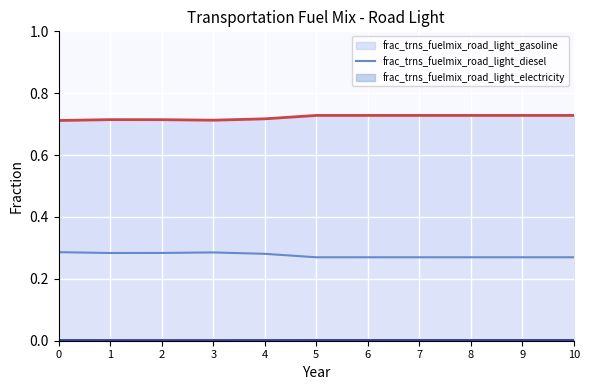

Does the chart display data point markers on the line(s)?

No